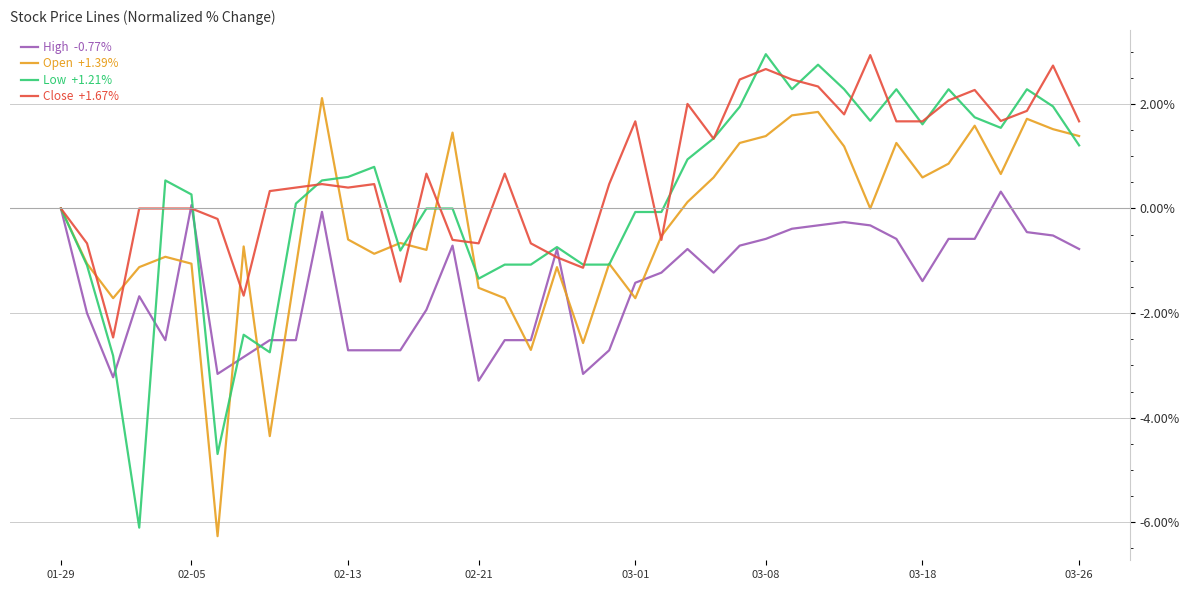

What is the maximum value shown in the chart?

3.0